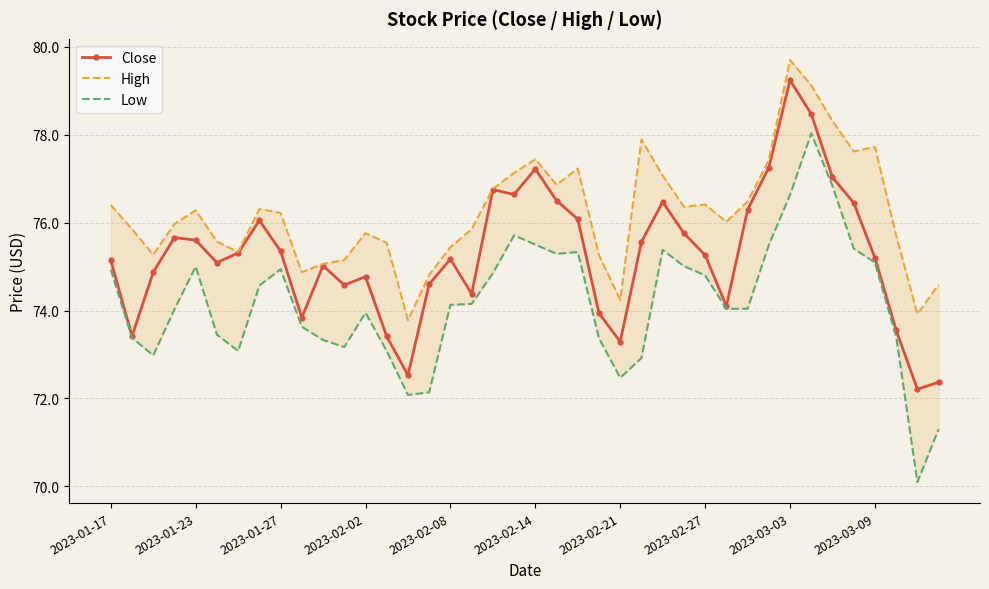

What position from the right is 25?

15